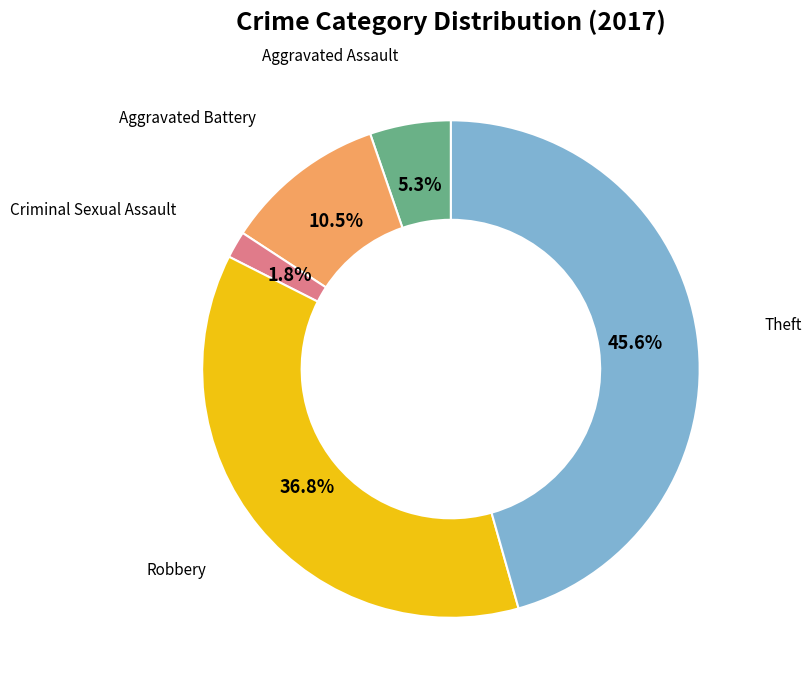

Does any single category account for the majority?

No